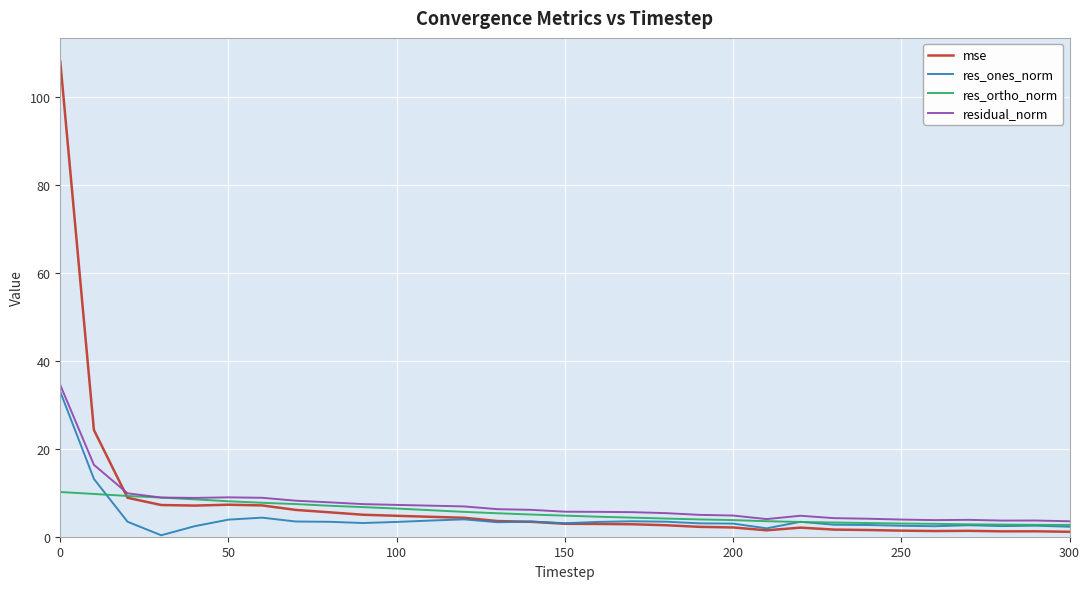

What is the greatest value displayed?

107.9